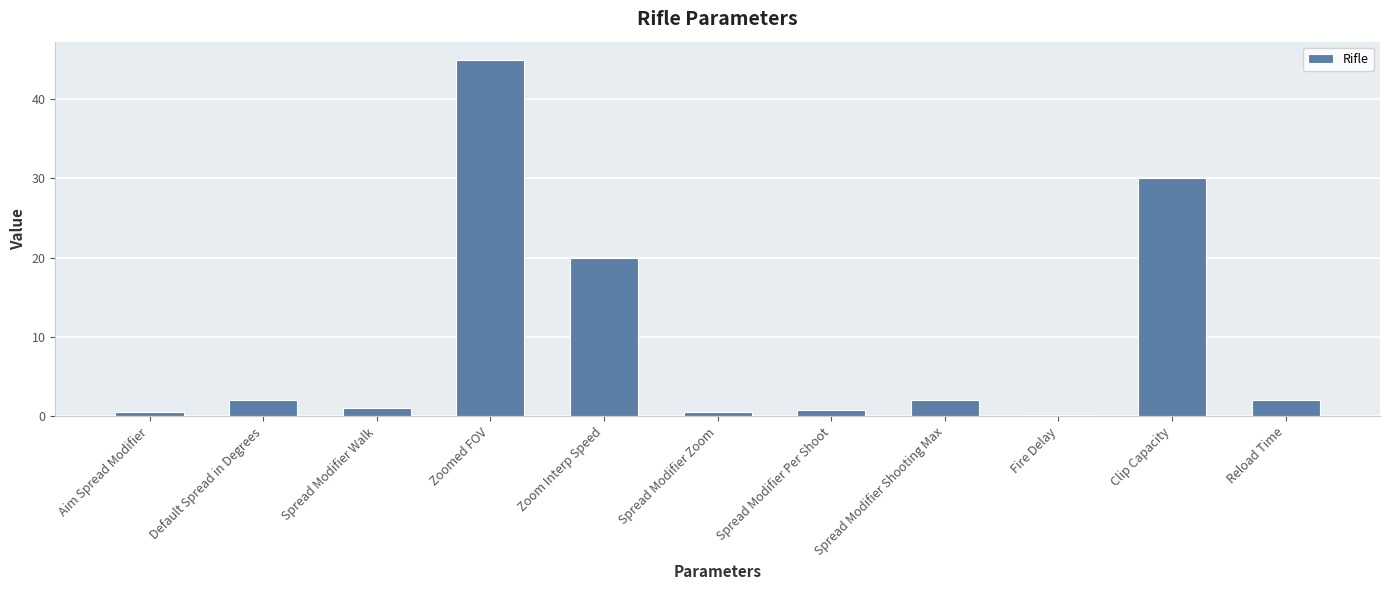

Which label corresponds to the largest value in the chart?

Zoomed FOV